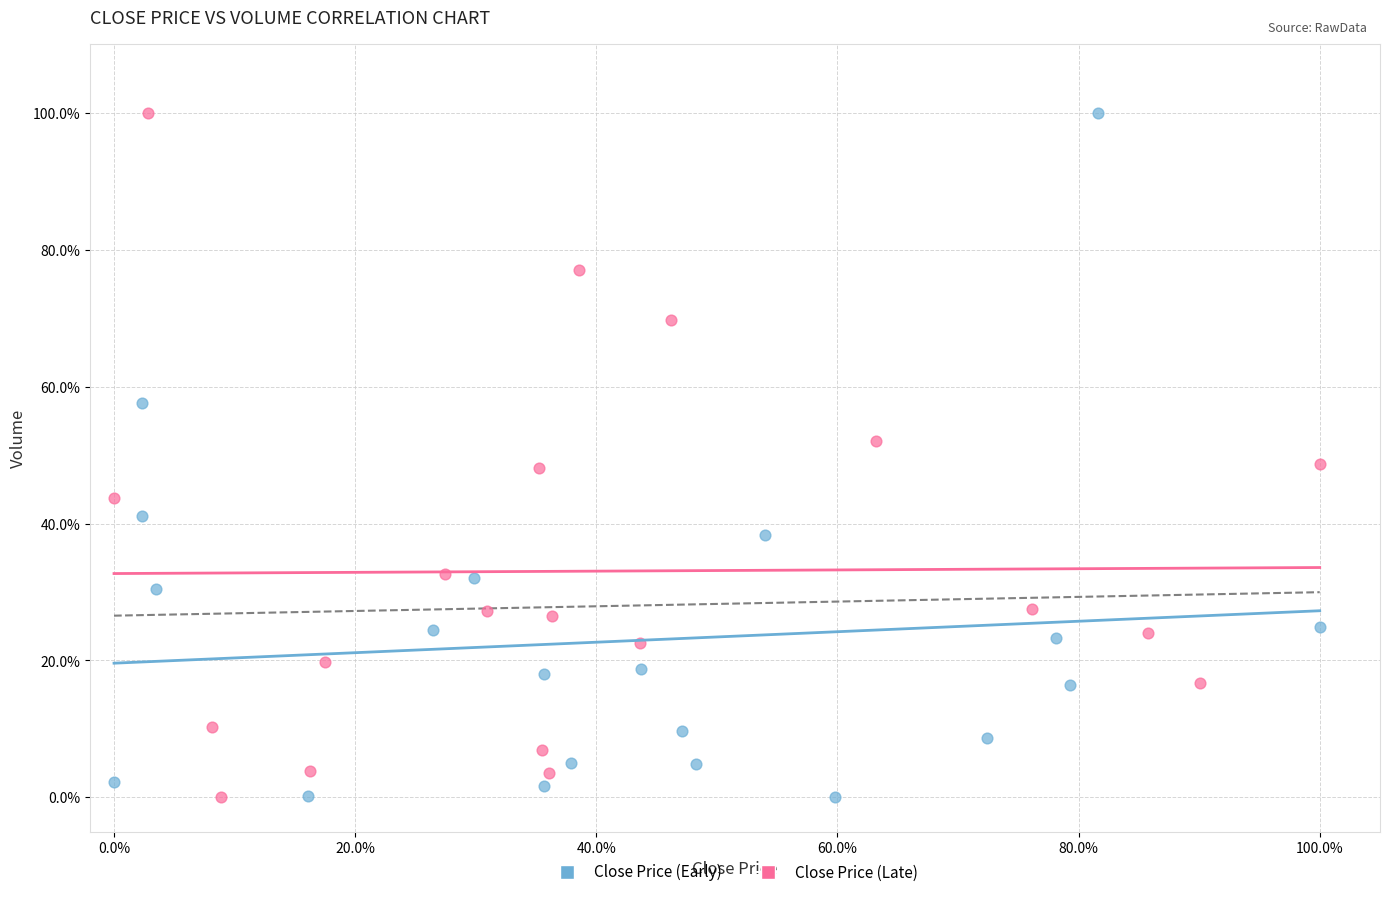

What are all the series names shown in the legend?

Close Price (Early), Close Price (Late)